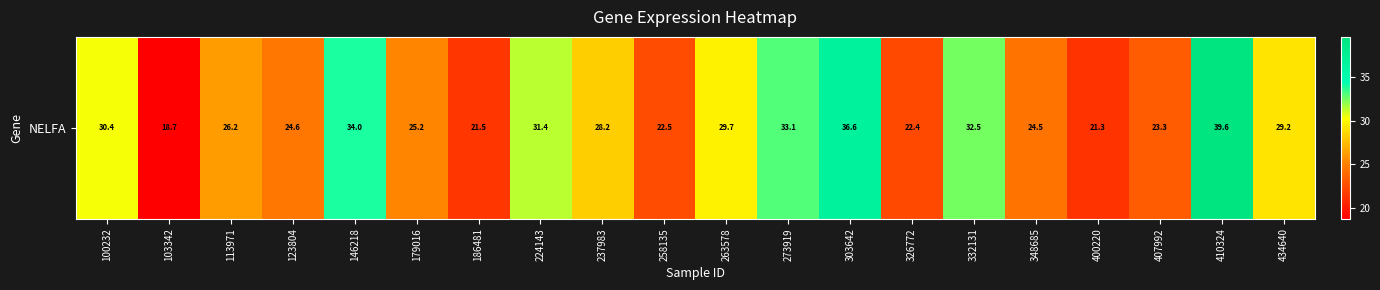

The value at 263578 is 29.7. True or false?

True